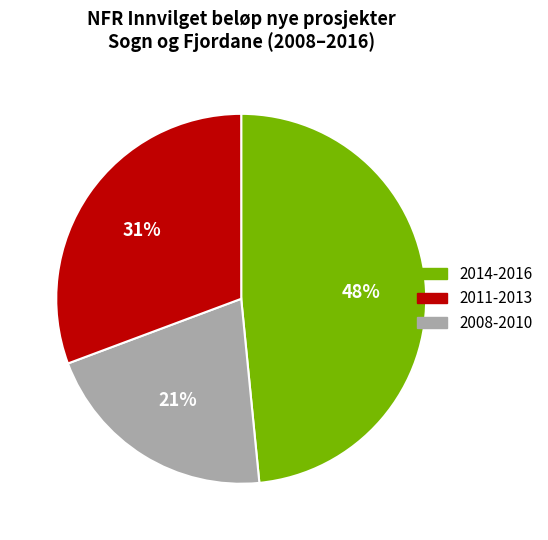

Is there a majority slice in this chart?

No